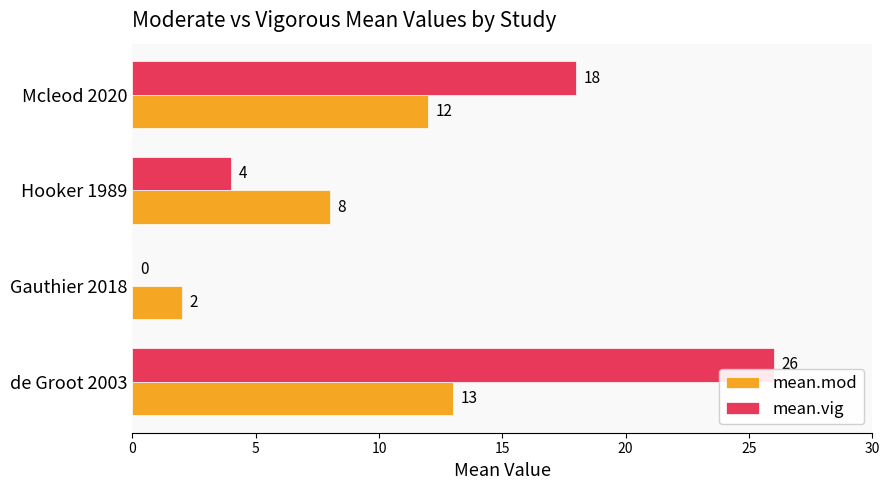

Which label corresponds to the largest value in the chart?

de Groot 2003